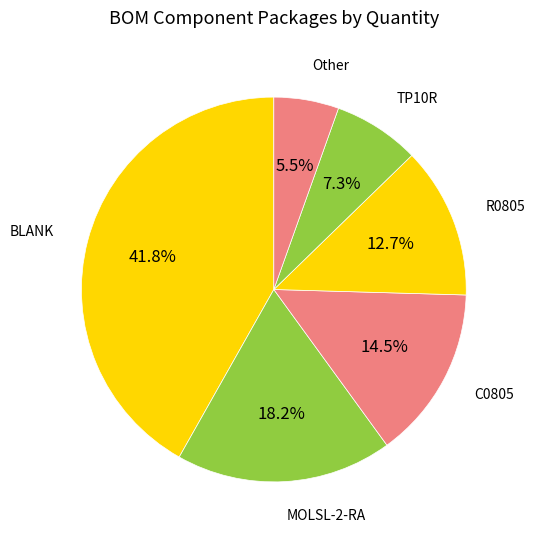

Does any single category account for the majority?

No